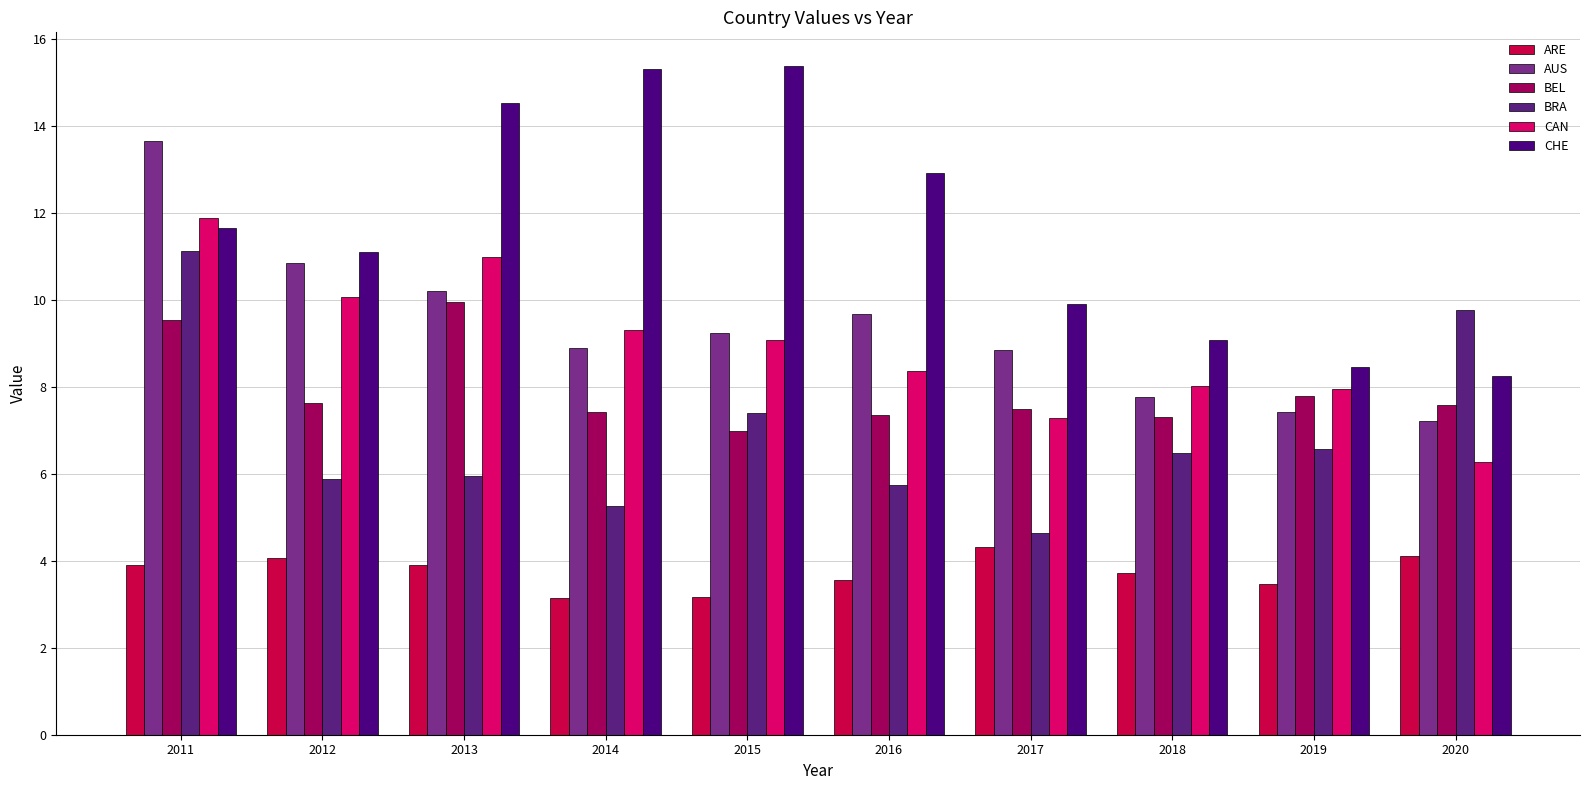

What is the value of the CHE bar at the 5th from the left?

15.4